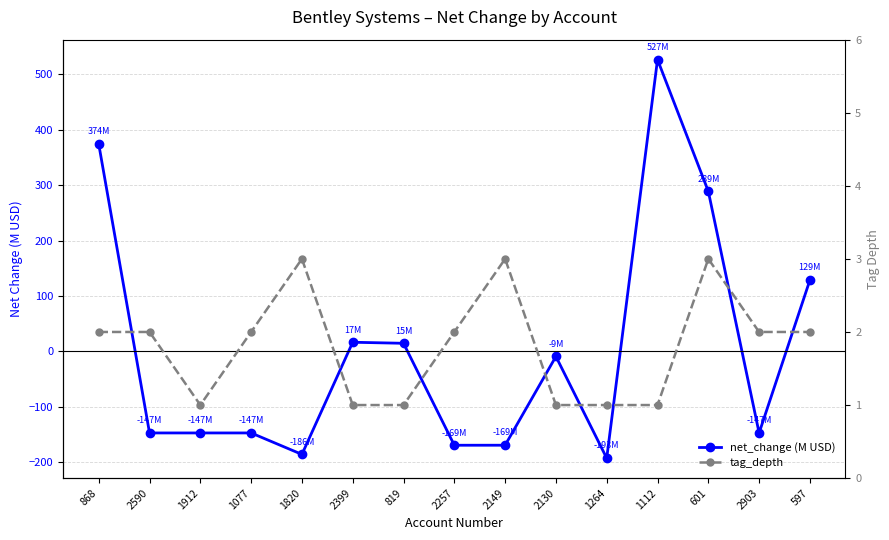

Where is tag_depth nearest to the value 2?

868